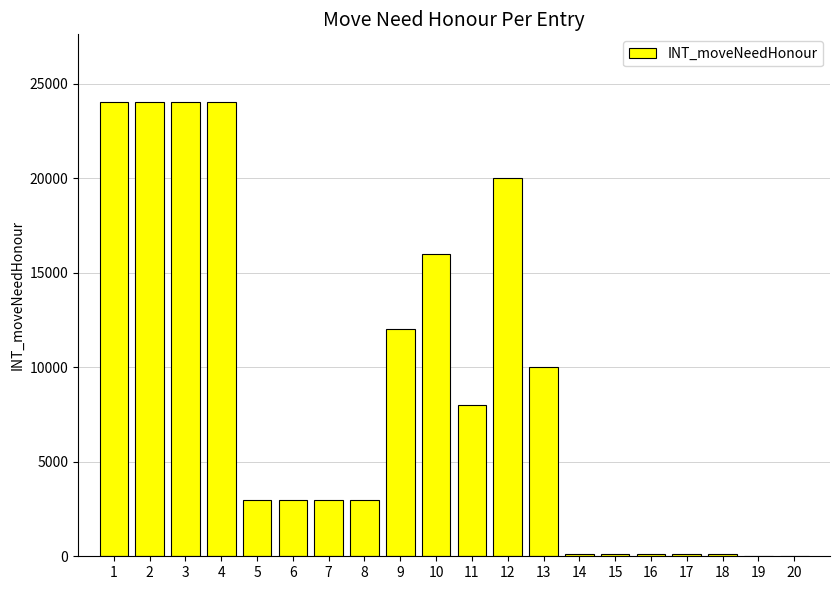

Is it true that the value at 19 is -9836?

False